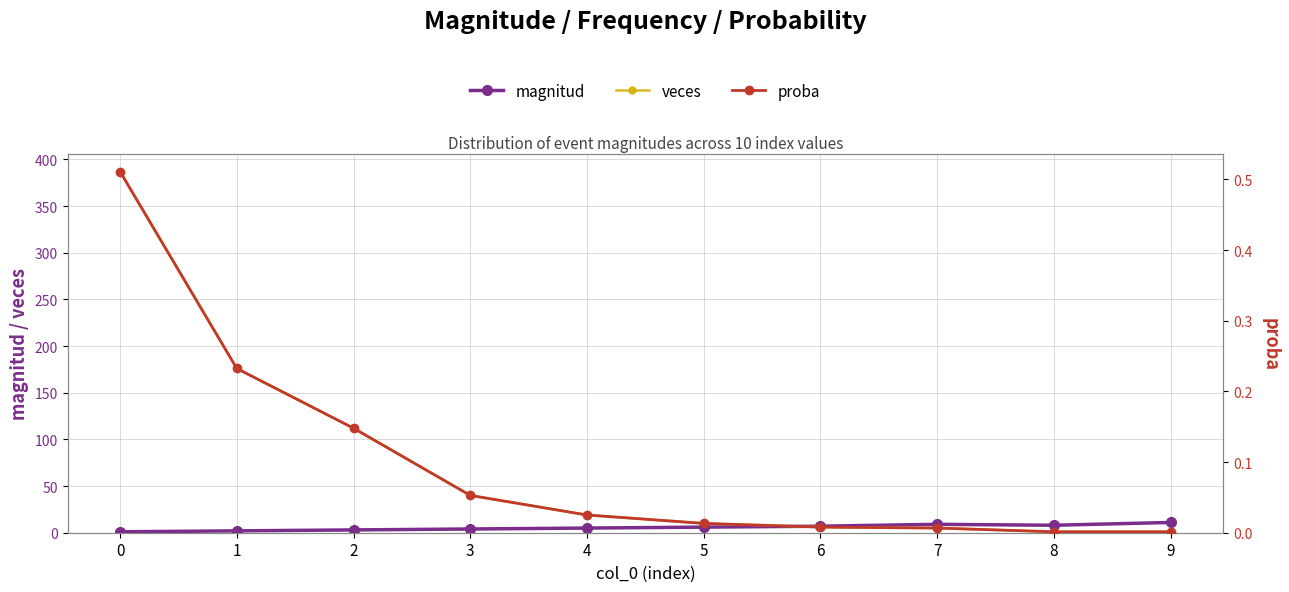

Which category has the lowest value in the proba series?

8